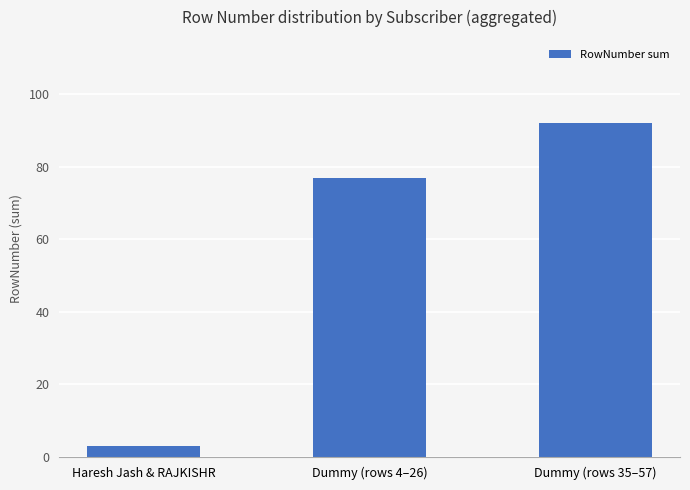

Reading left to right, what are all the values shown in this chart?

3	77	92